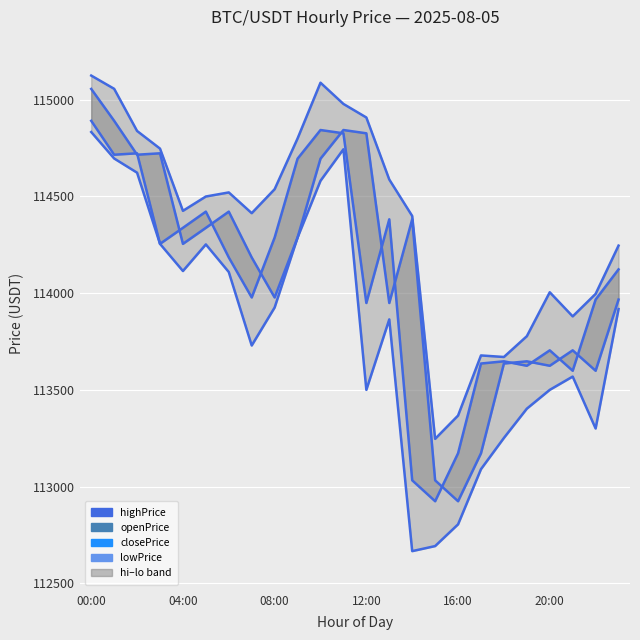

Which has a higher value, 19 or 7?

7